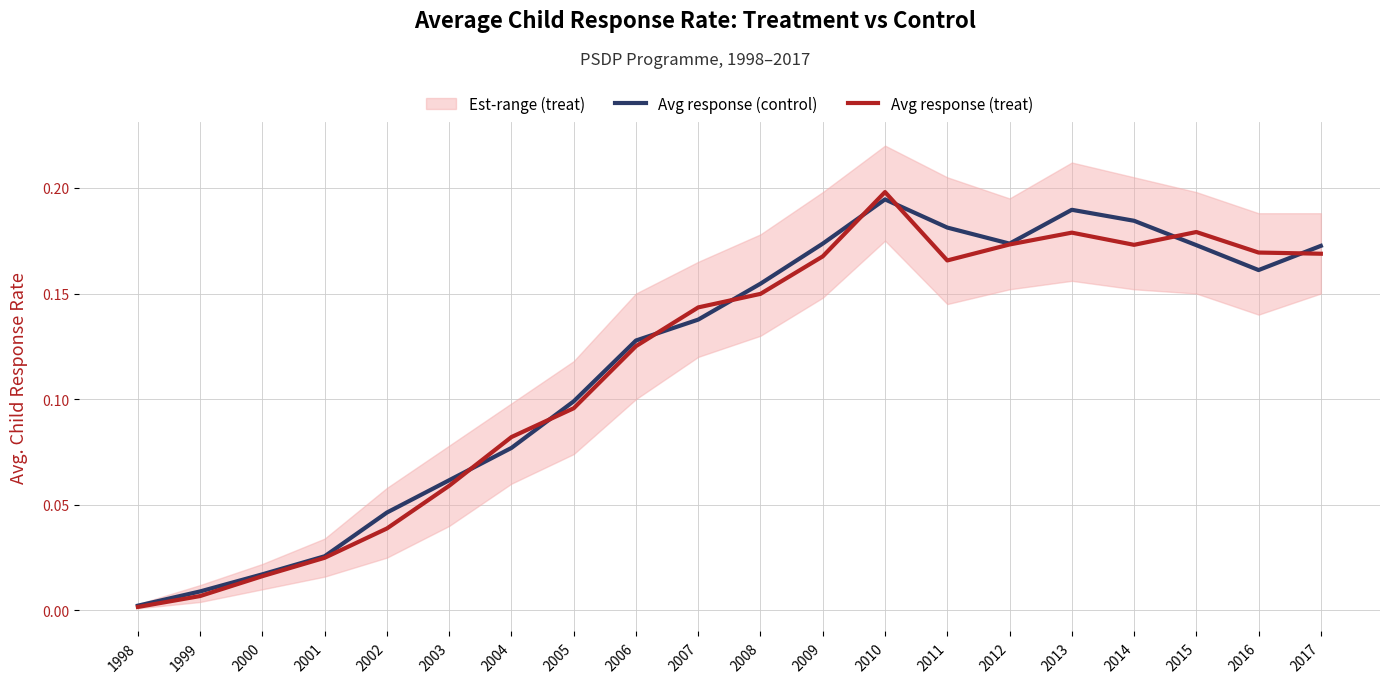

True or false: Avg response (control) has more than 1 interior local peaks.

True